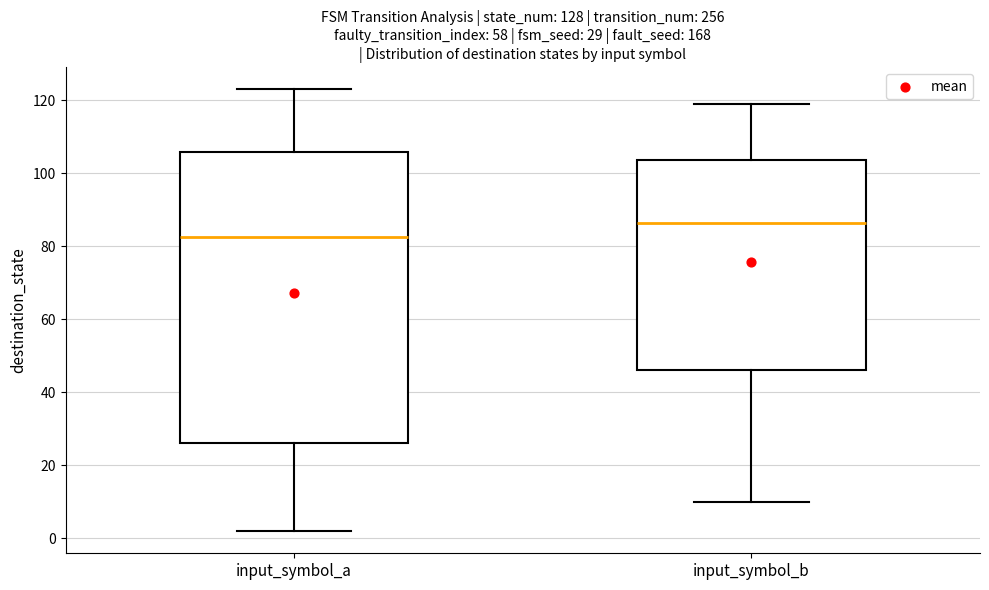

Which box has the lowest median line?

input_symbol_a